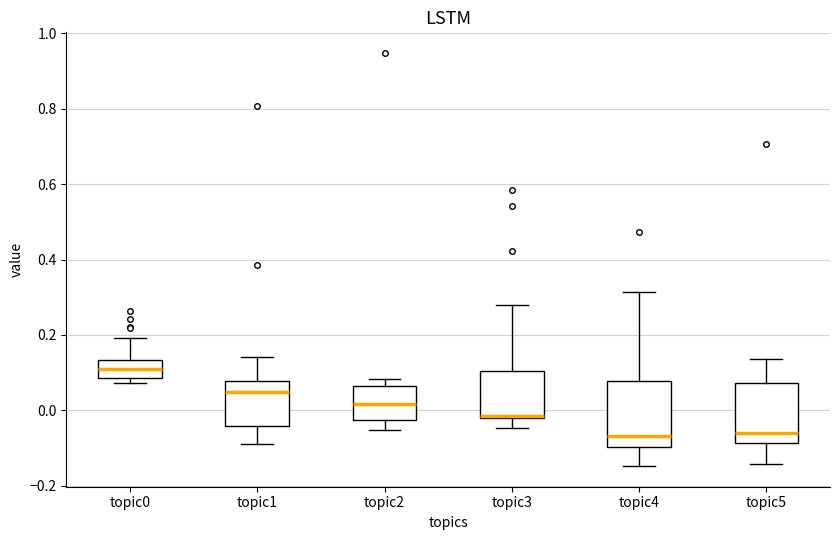

Where does the upper whisker of the box for topic1 end on the y-axis? The values are not printed on the chart, so give them approximately, as read against the axis.

0.14